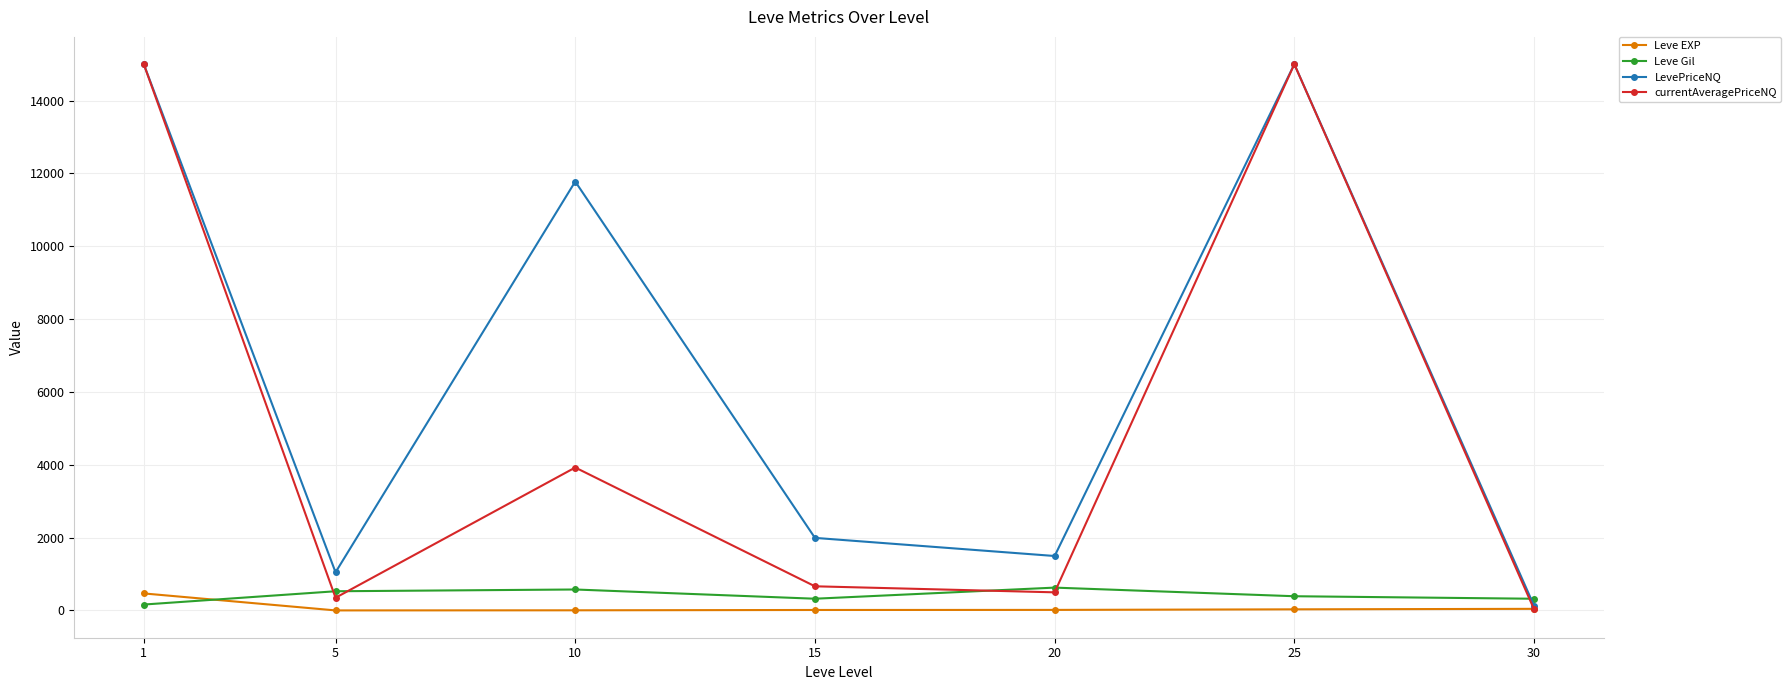

Is it true that Leve Gil equals 163.5 at 1?

True